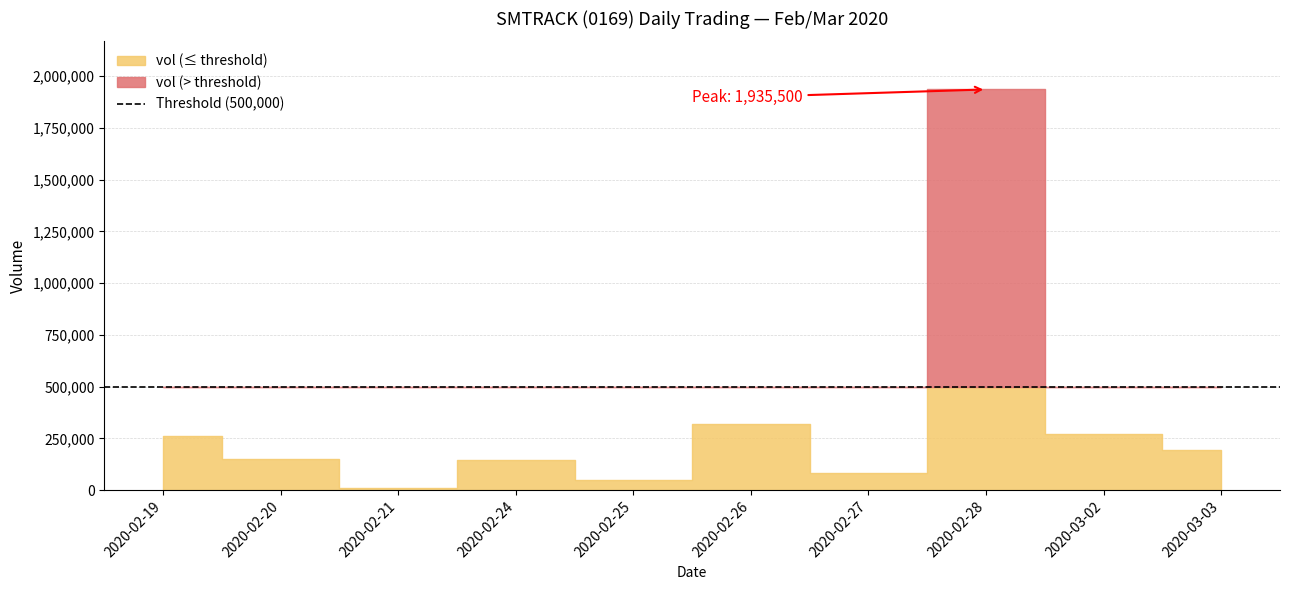

What position from the right is 2020-02-19?

10